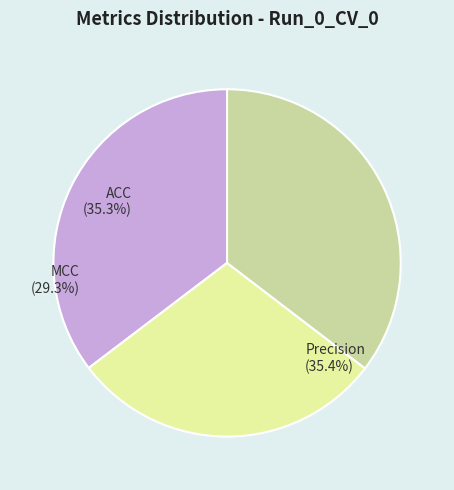

Is ACC the majority of the pie?

No